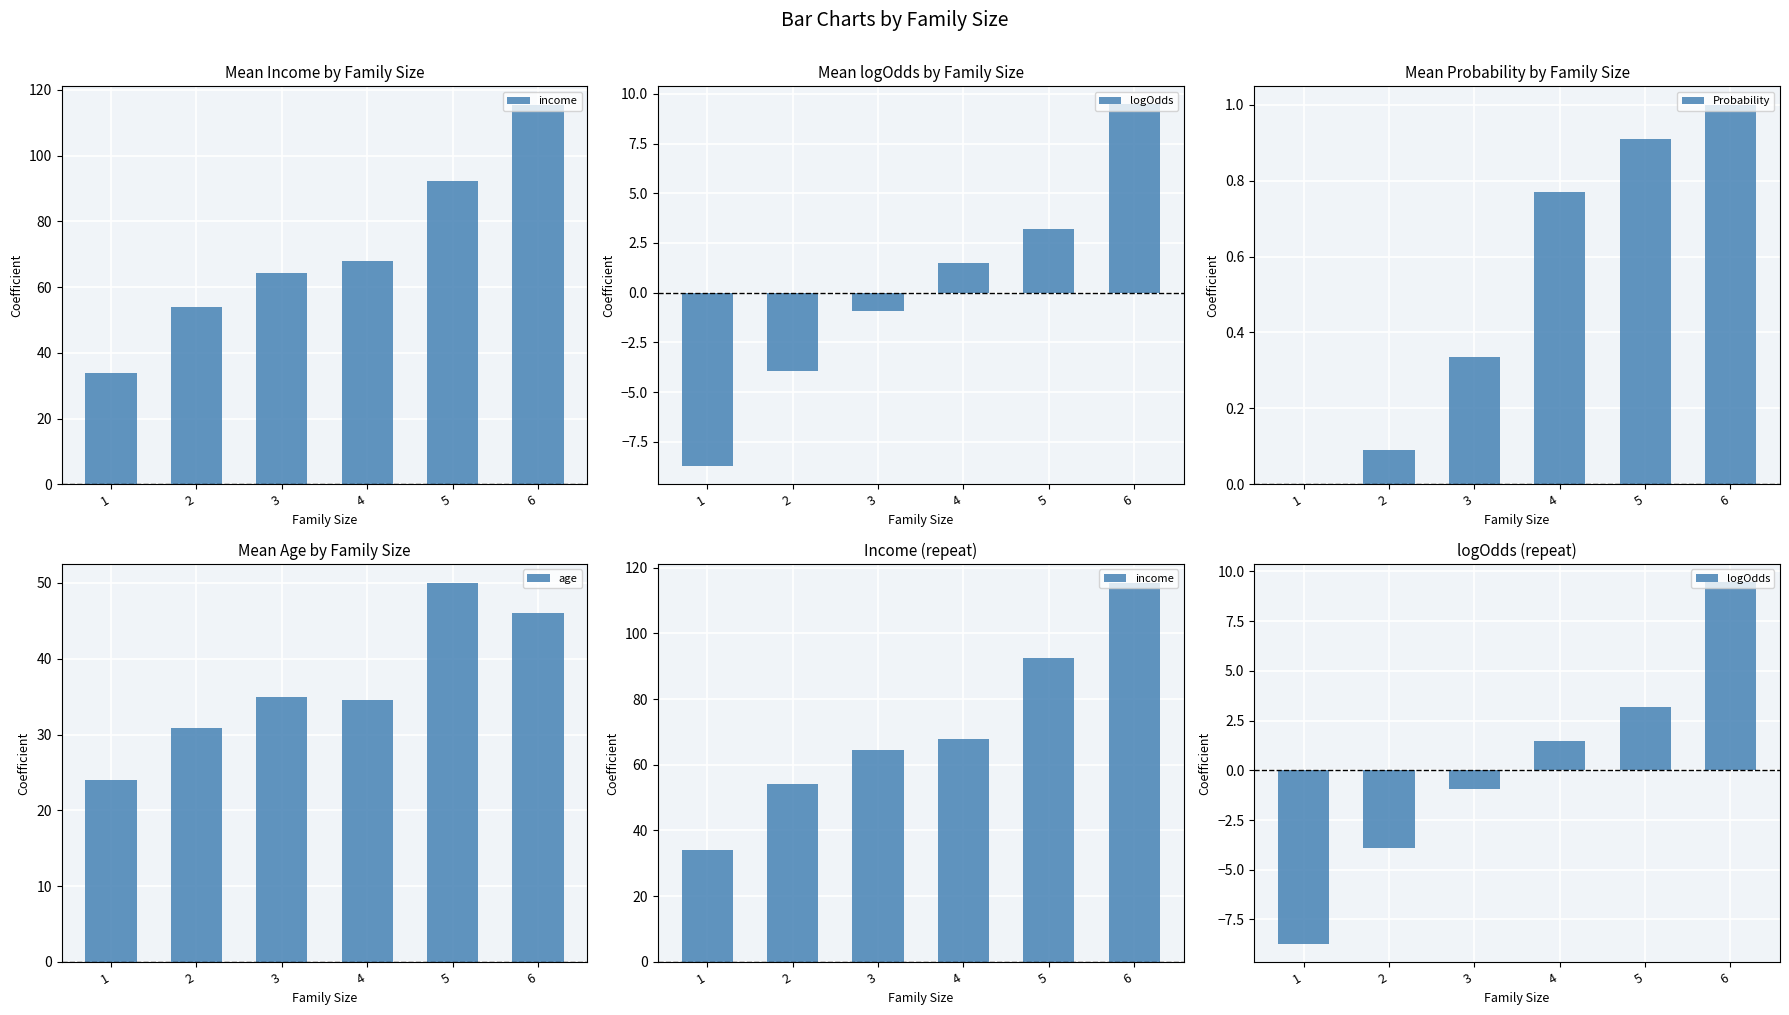

Does the chart contain stacked bars?

No